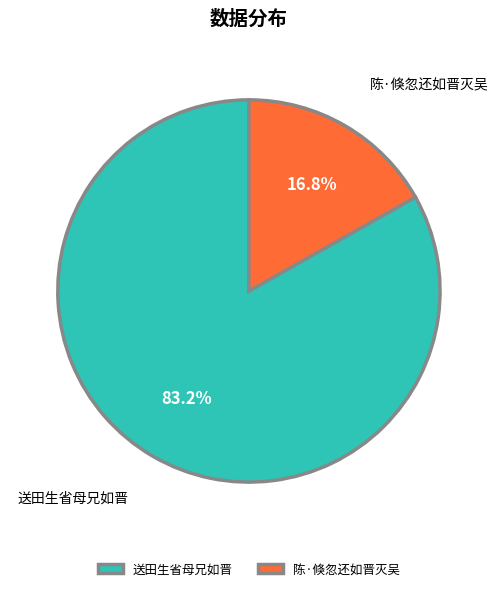

What percentage is the 送田生省母兄如晋 slice, to the nearest percent?

83%